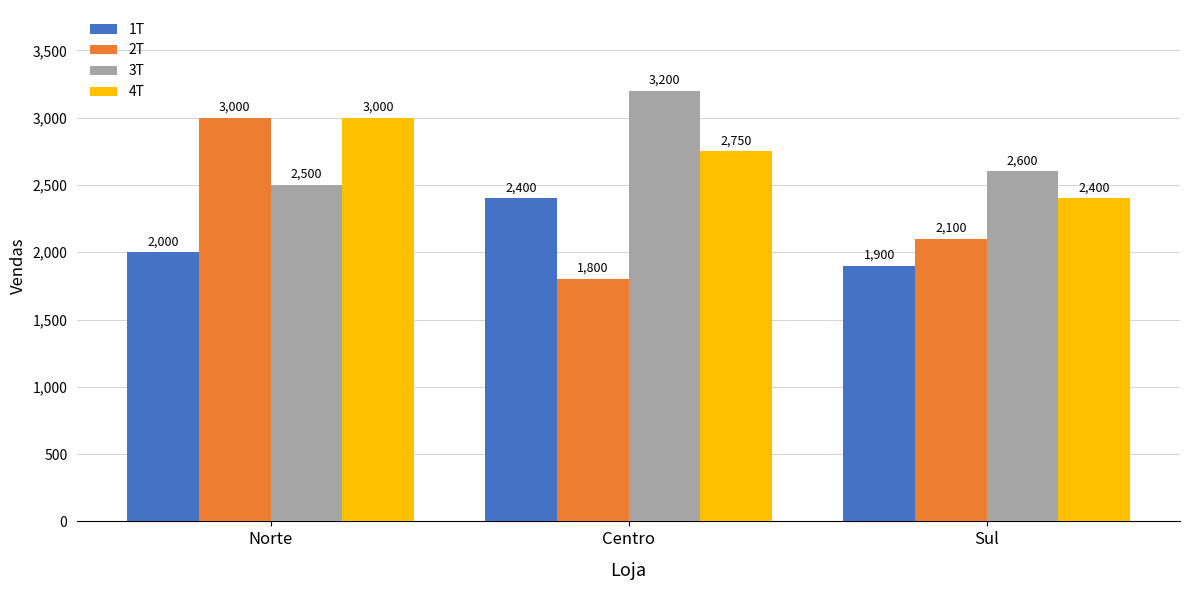

What is the smallest value displayed?

1800